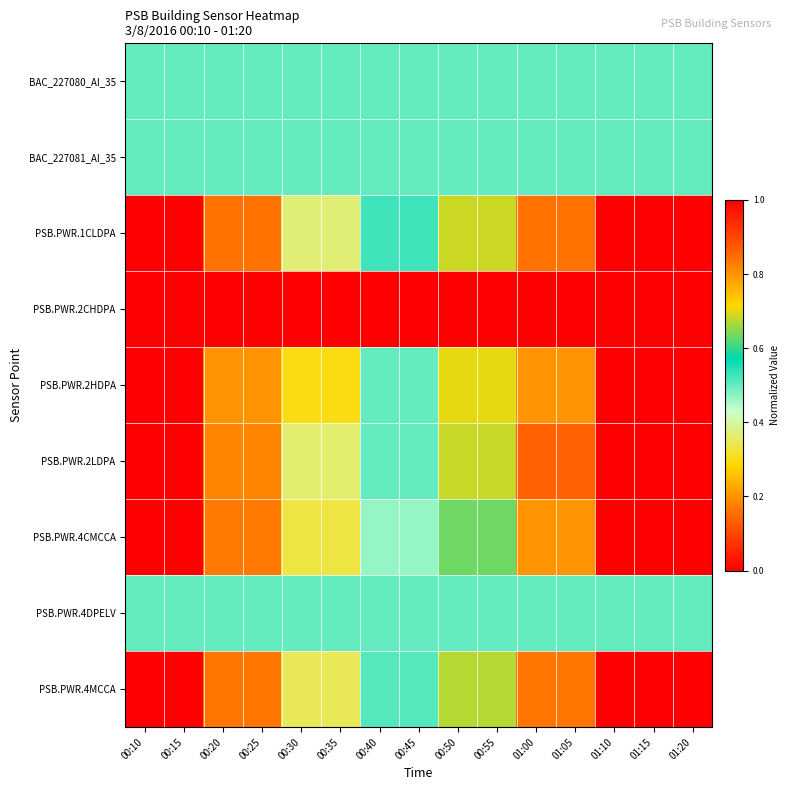

Count the number of categories in the chart.

15